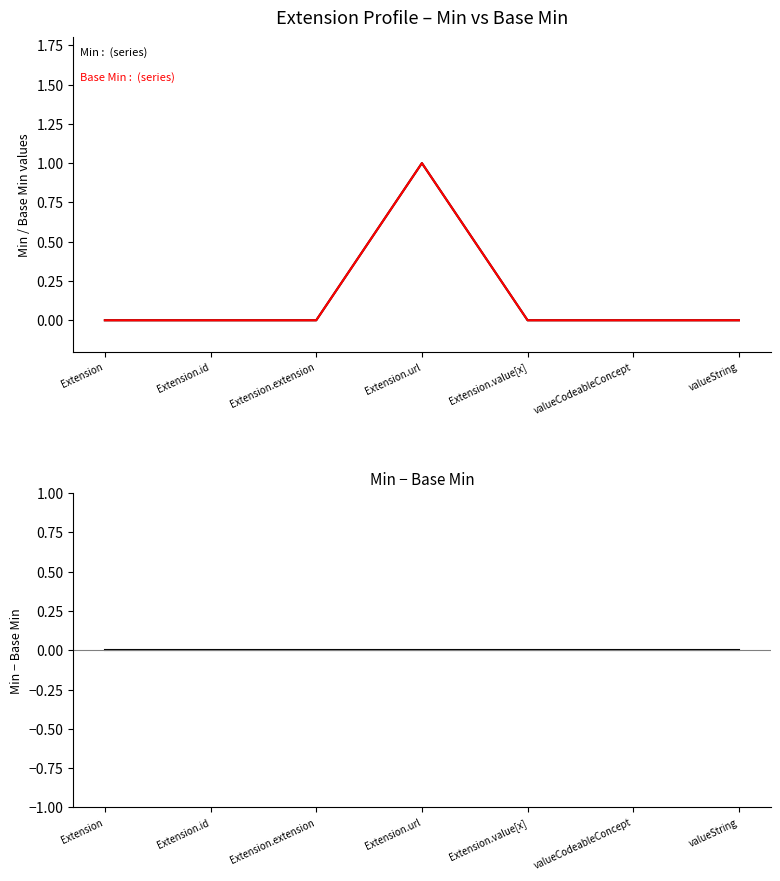

At how many categories does at least one series exceed 0?

1